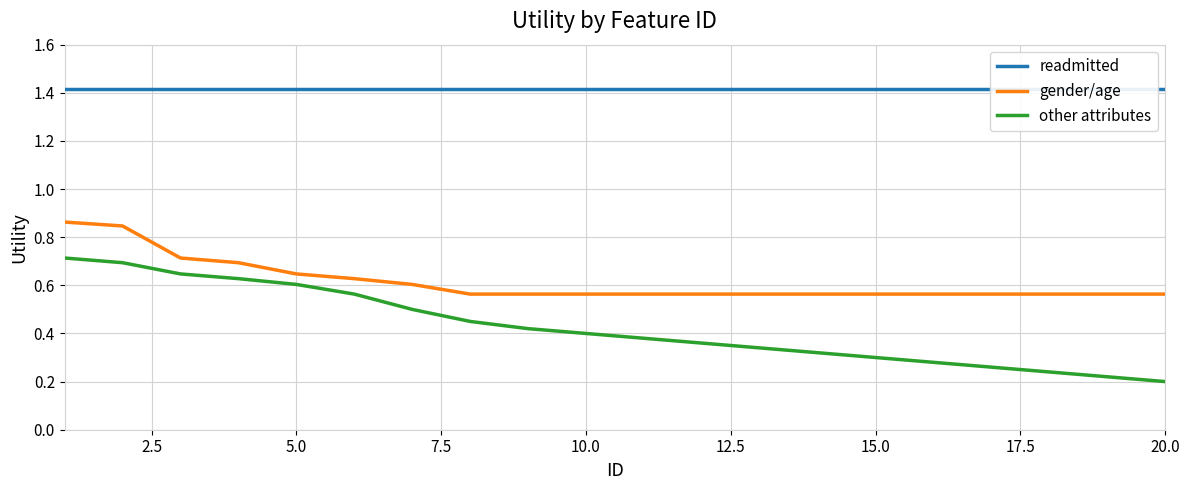

Reading right to left, transcribe all the data shown in this chart.

readmitted: 1.4	1.4	1.4	1.4	1.4	1.4	1.4	1.4	1.4	1.4	1.4	1.4	1.4	1.4	1.4	1.4	1.4	1.4	1.4	1.4
gender/age: 0.6	0.6	0.6	0.6	0.6	0.6	0.6	0.6	0.6	0.6	0.6	0.6	0.6	0.6	0.6	0.6	0.7	0.7	0.8	0.9
other attributes: 0.2	0.2	0.2	0.3	0.3	0.3	0.3	0.3	0.4	0.4	0.4	0.4	0.5	0.5	0.6	0.6	0.6	0.6	0.7	0.7